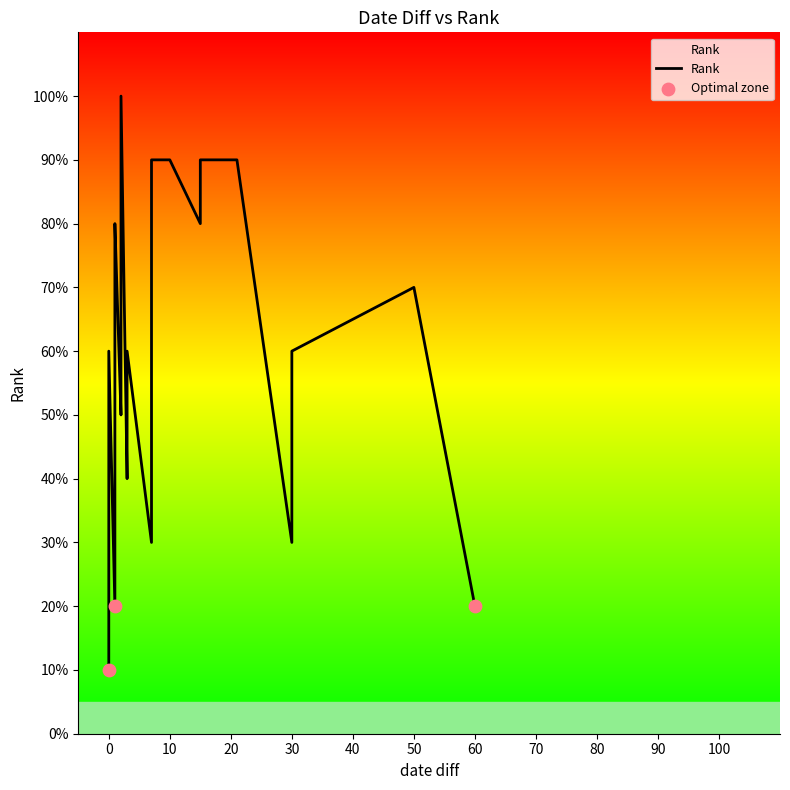

What is the change in value from 0 to 18?

+6